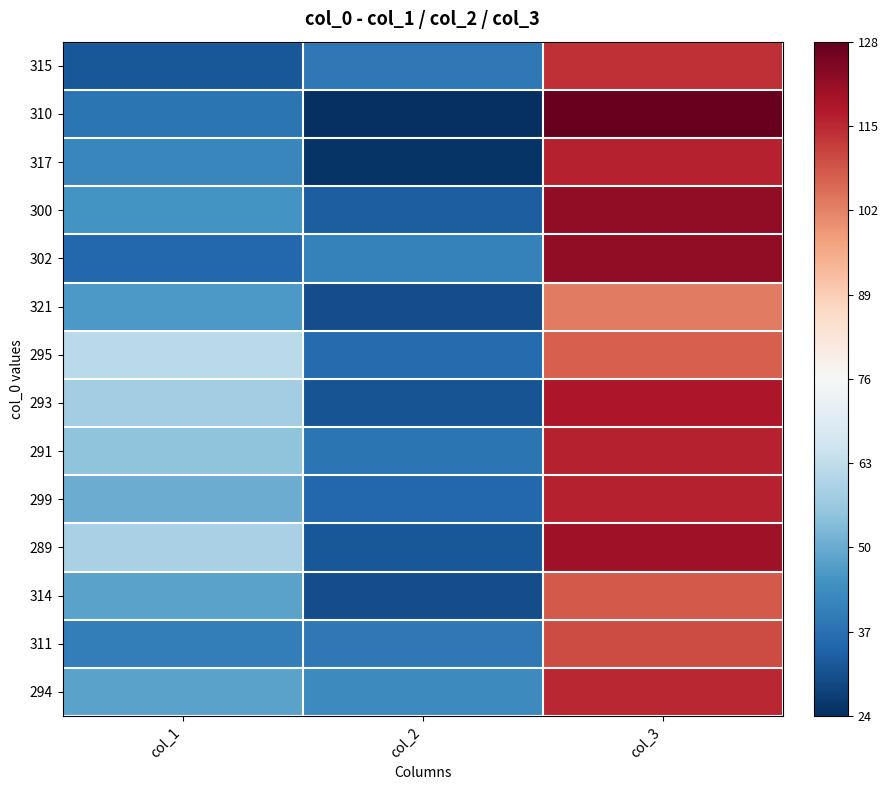

At which category is the sum across all series the highest?

col_3